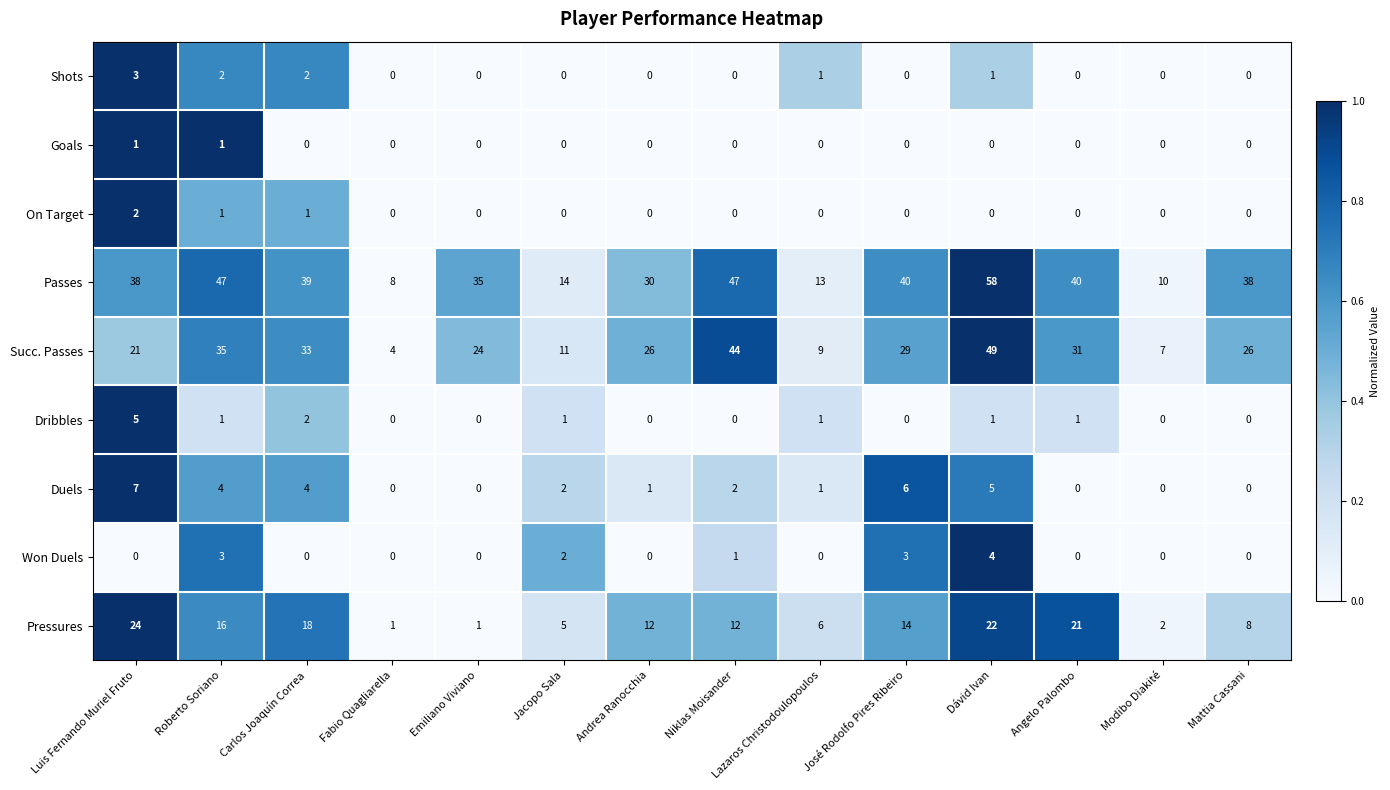

Which series has the largest range (max minus min)?

Passes